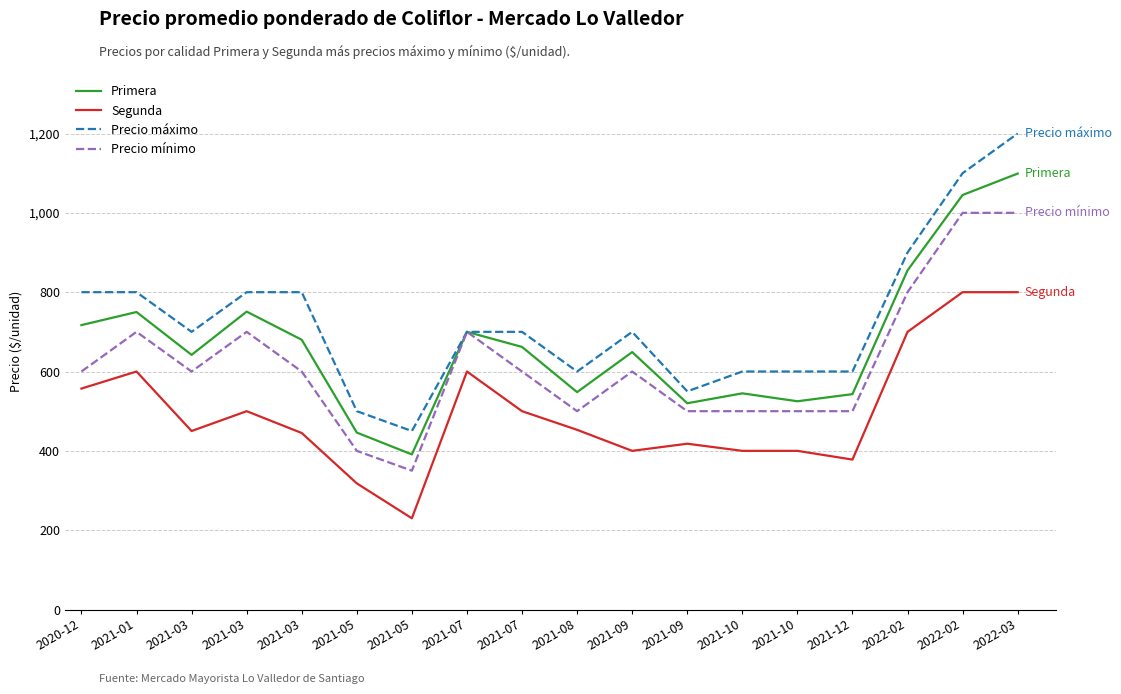

Which has a higher value, 2021-10 or 2021-12?

2021-12